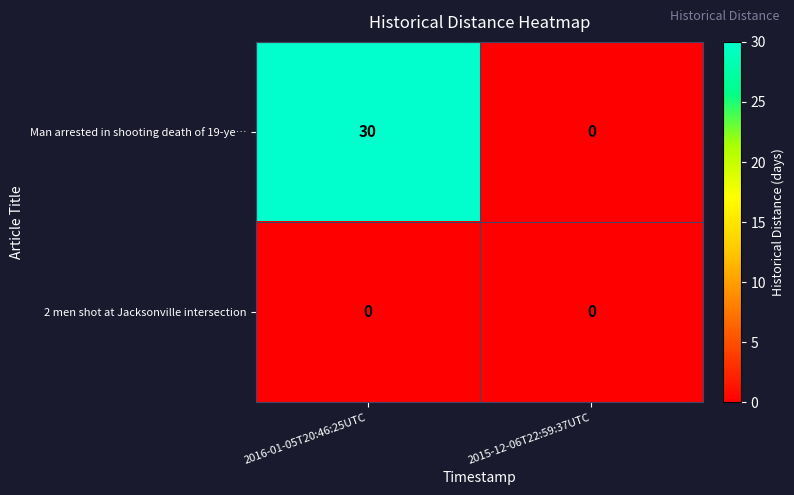

Reading left to right, transcribe all the data shown in this chart.

Man arrested in shooting death of 19-ye…: 30	0
2 men shot at Jacksonville intersection: 0	0